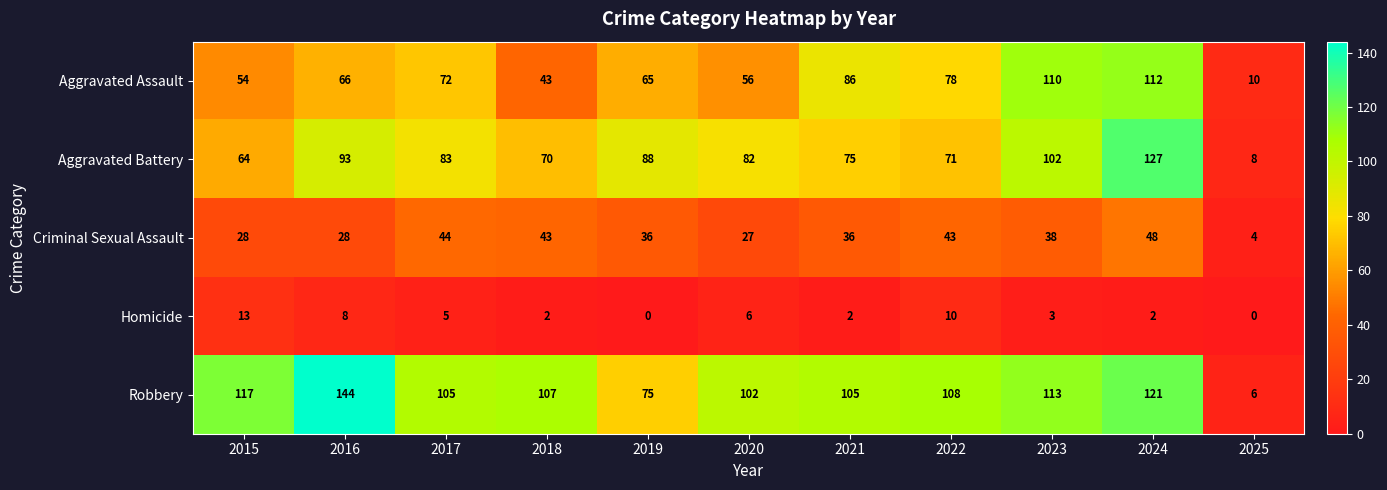

At which category is the sum across all series the highest?

2024